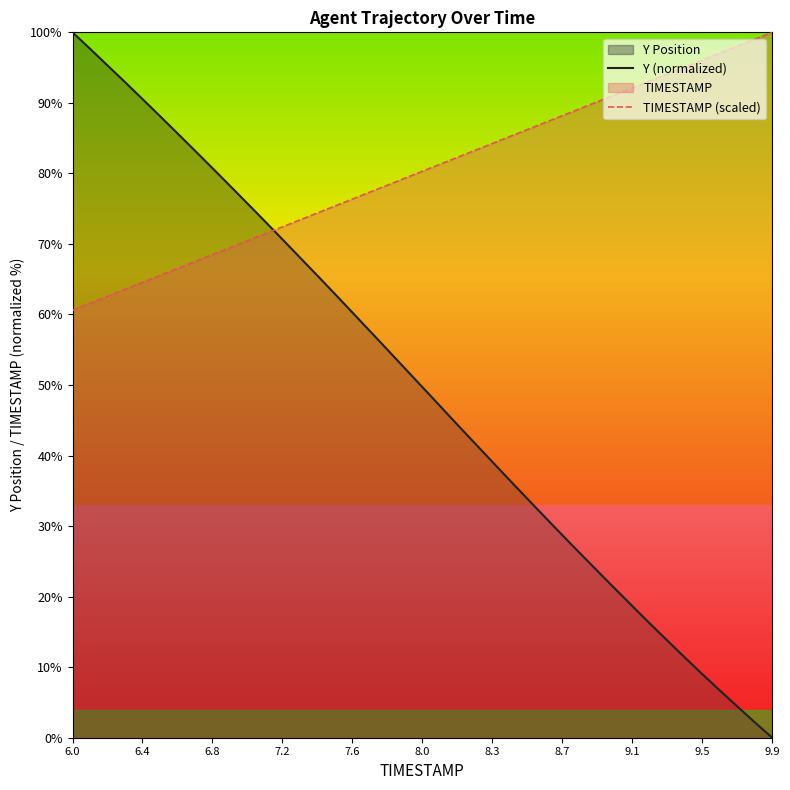

What is the highest value of the Y (normalized) series?

100.0